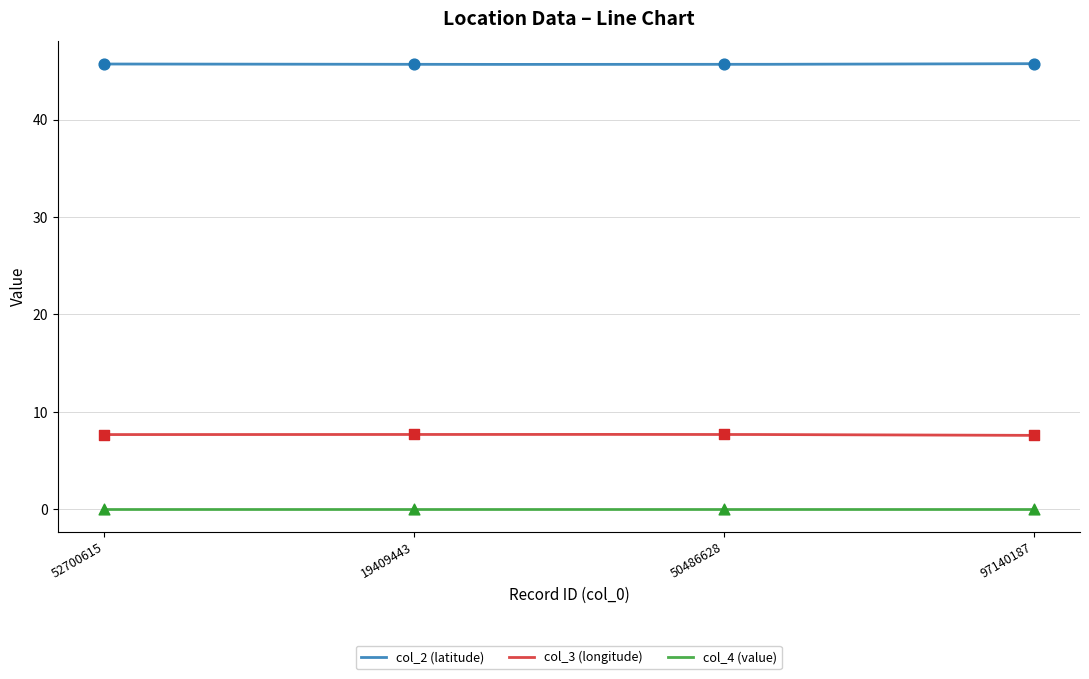

Which series reaches the maximum Y coordinate?

col_2 (latitude)